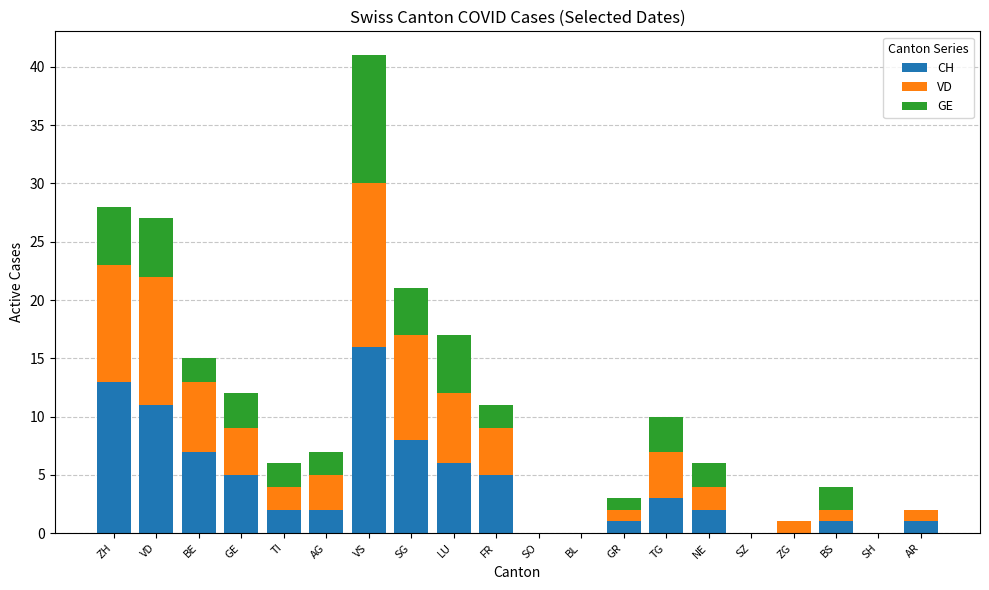

Is it true that CH equals 6 at LU?

True